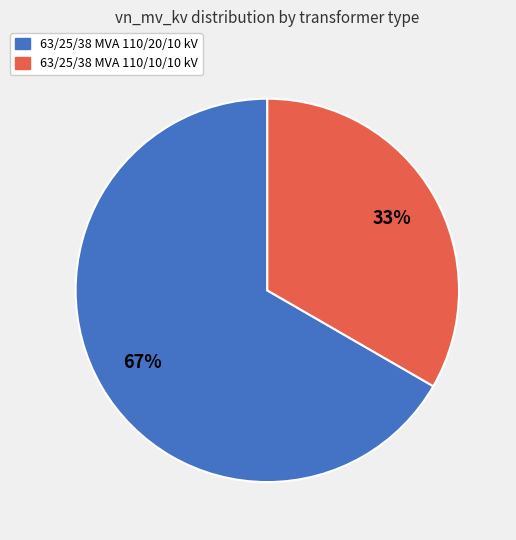

To the nearest percent, what percentage of the pie is 63/25/38 MVA 110/10/10 kV?

33%